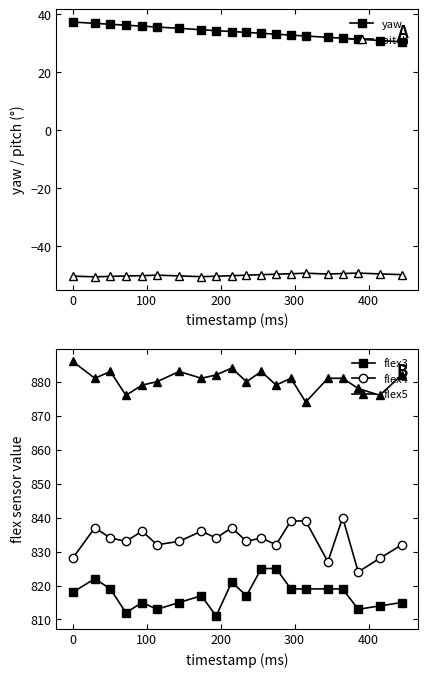

What are all the series names shown in the legend?

yaw, pitch, flex3, flex4, flex5